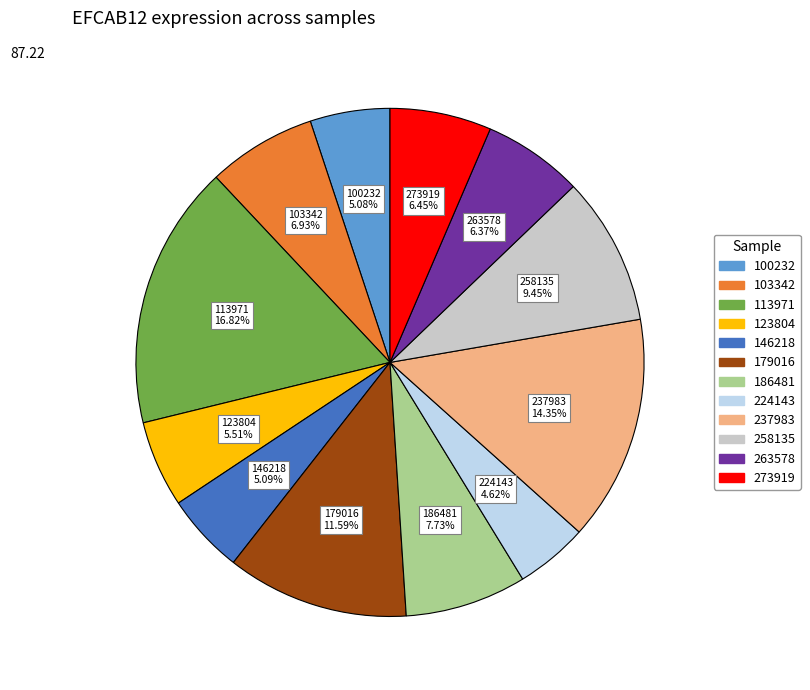

What is the largest slice in the pie chart?

113971